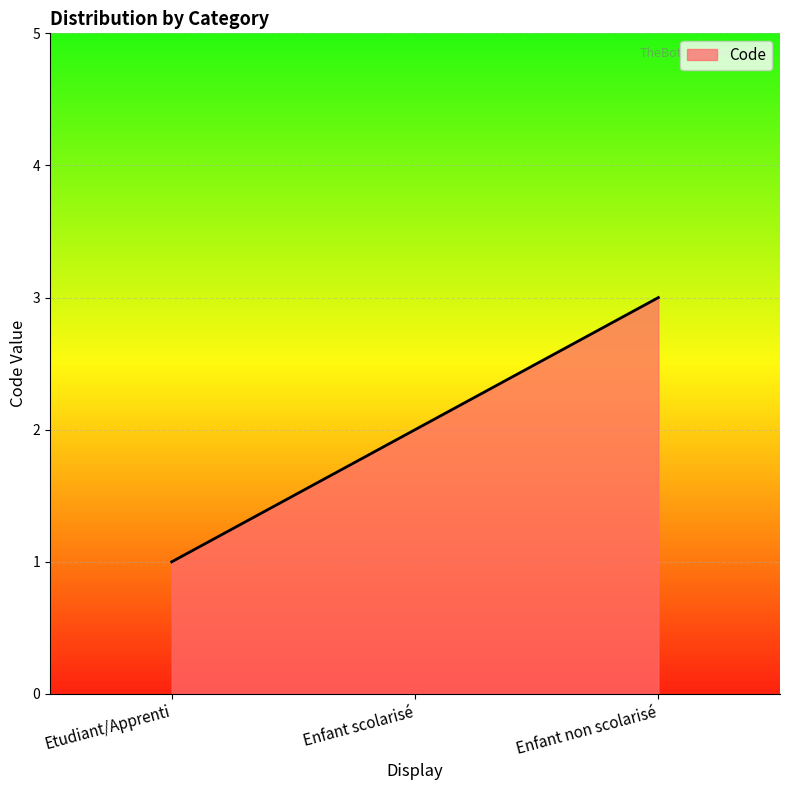

What is the sum of all values?

600.0